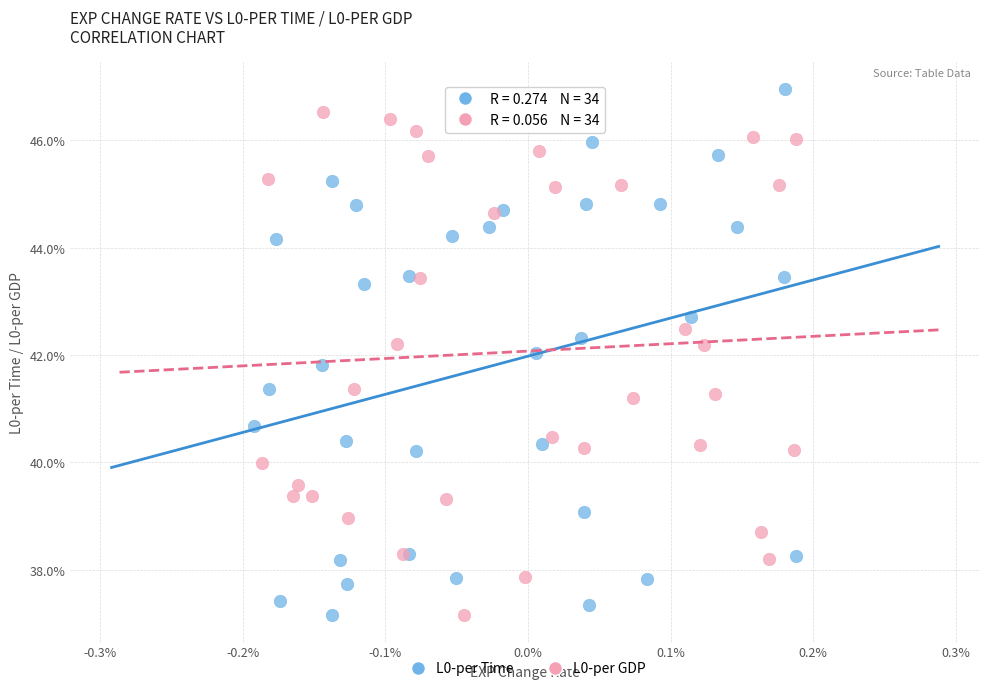

What are all the series names shown in the legend?

L0-per Time, L0-per GDP